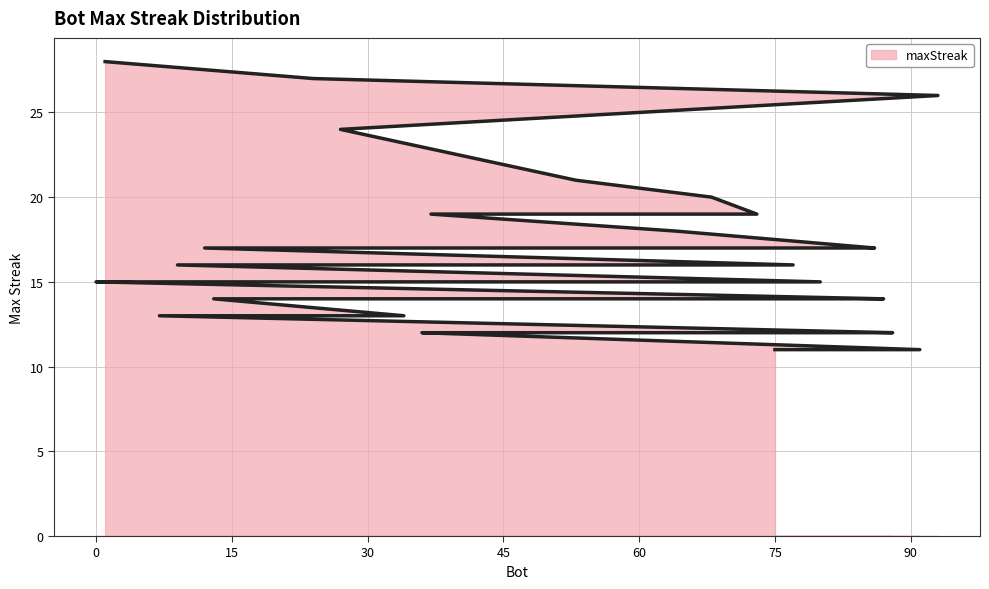

Reading left to right, transcribe all the data shown in this chart.

28	27	26	24	21	20	19	19	19	18	17	17	17	17	16	16	15	15	15	15	15	15	14	14	14	14	14	14	14	13	13	12	12	12	12	12	12	11	11	11